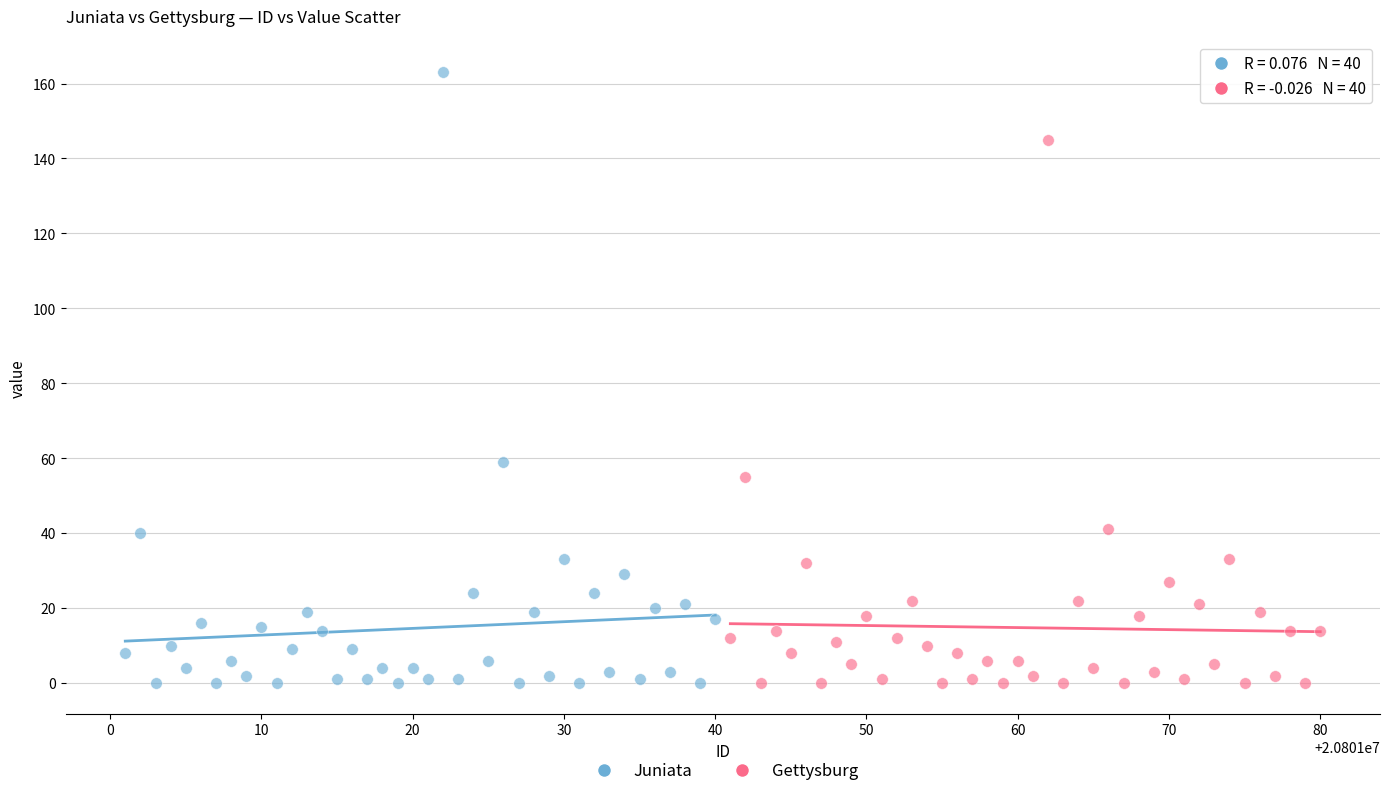

Which series has the widest spread of Y values?

Juniata